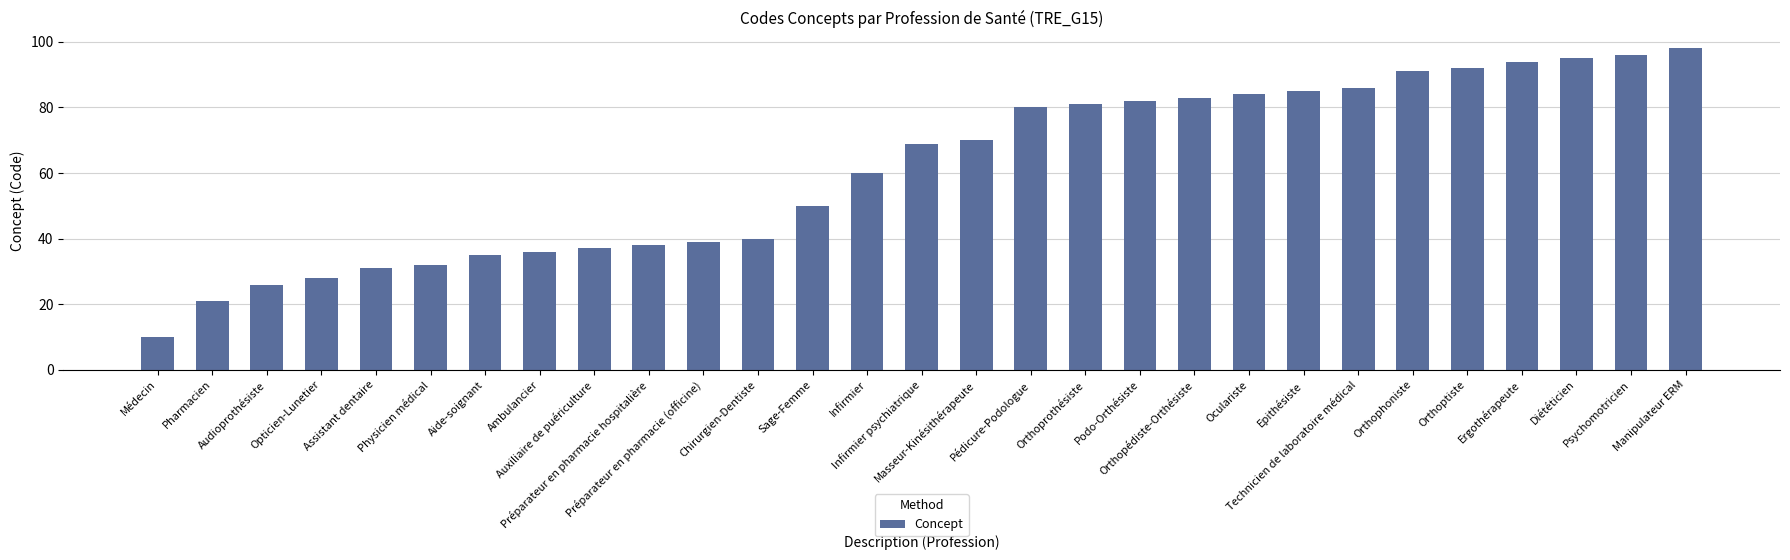

Which category has the highest value across all series?

Manipulateur ERM